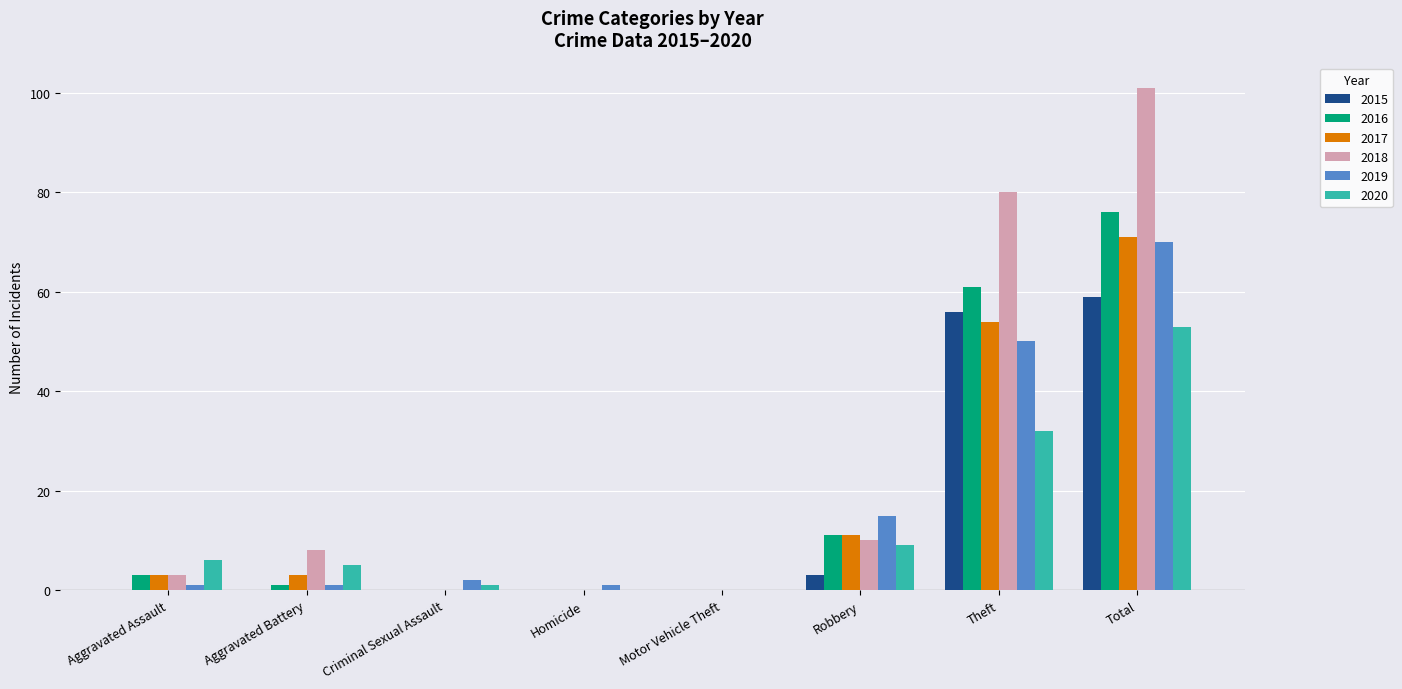

What is the sum of the 2017 values at Total and Criminal Sexual Assault?

71